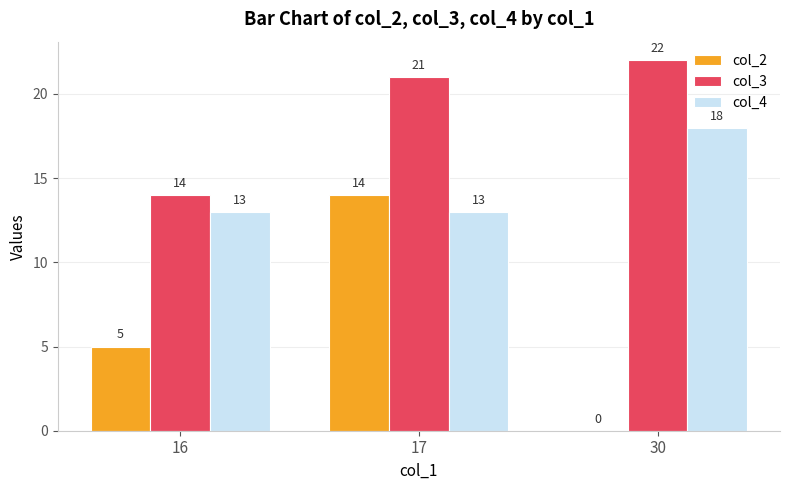

Where is col_3 nearest to the value 18?

17